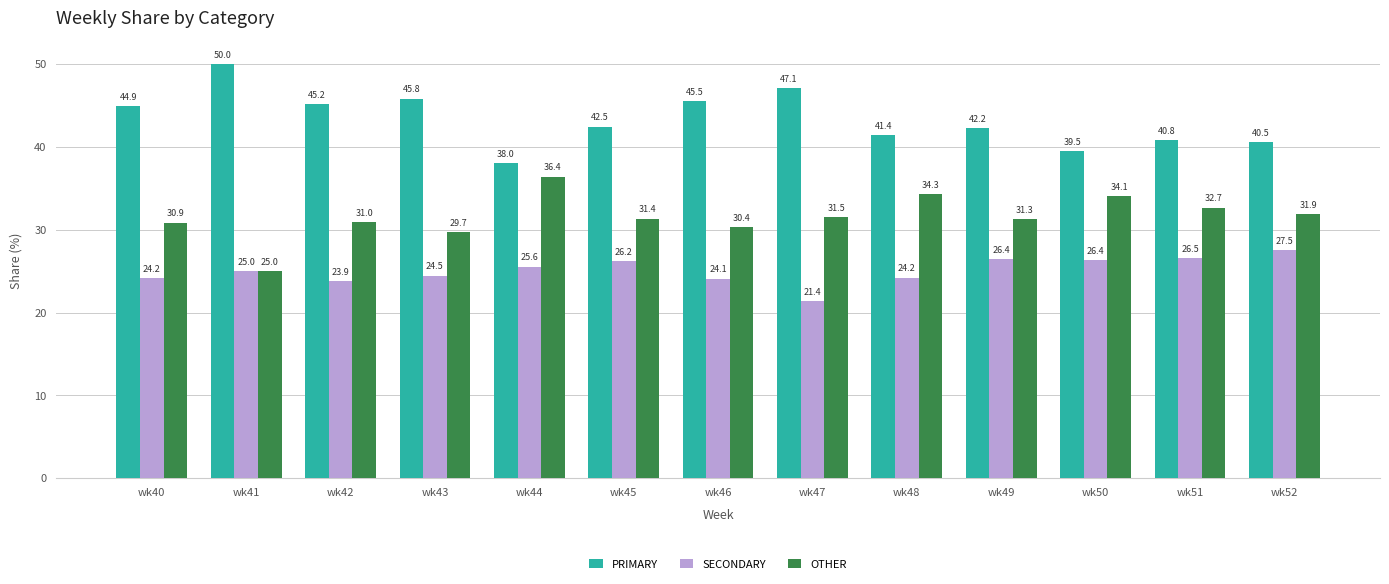

How many data points does each series have?

13